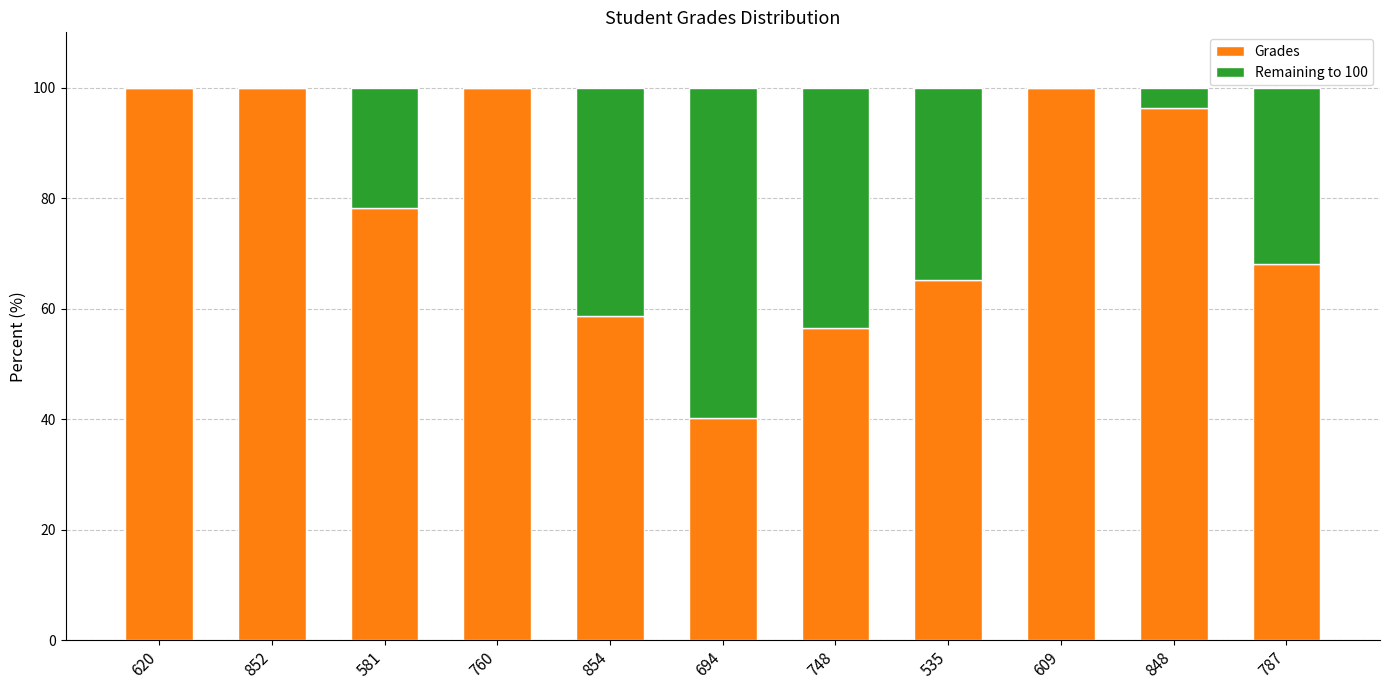

Is it true that Grades equals 56.5 at 748?

True